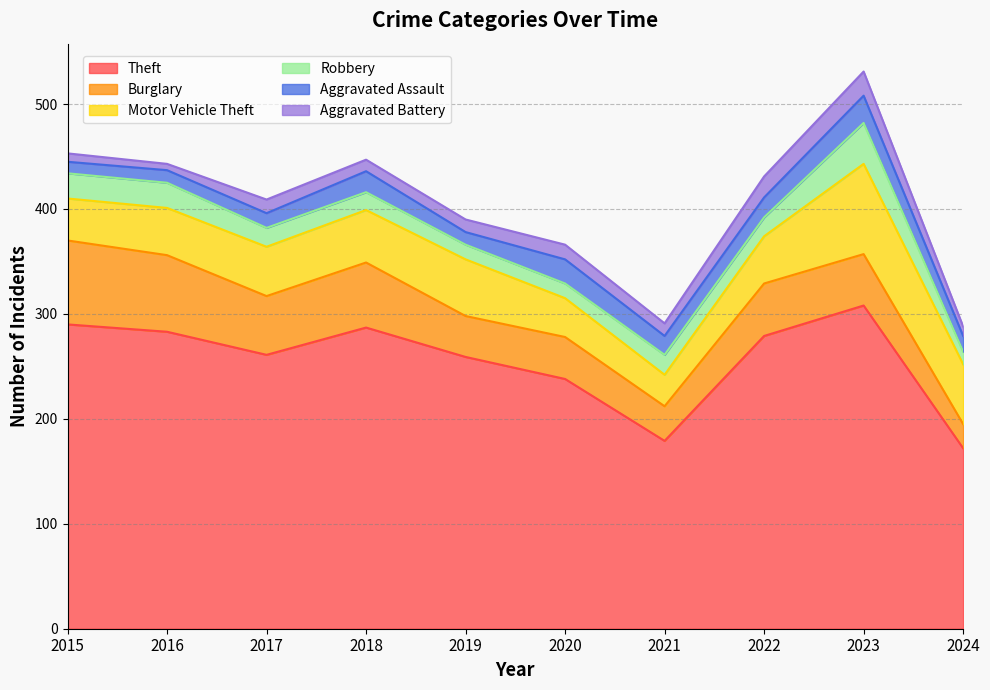

What are all the series names shown in the legend?

Theft, Burglary, Motor Vehicle Theft, Robbery, Aggravated Assault, Aggravated Battery